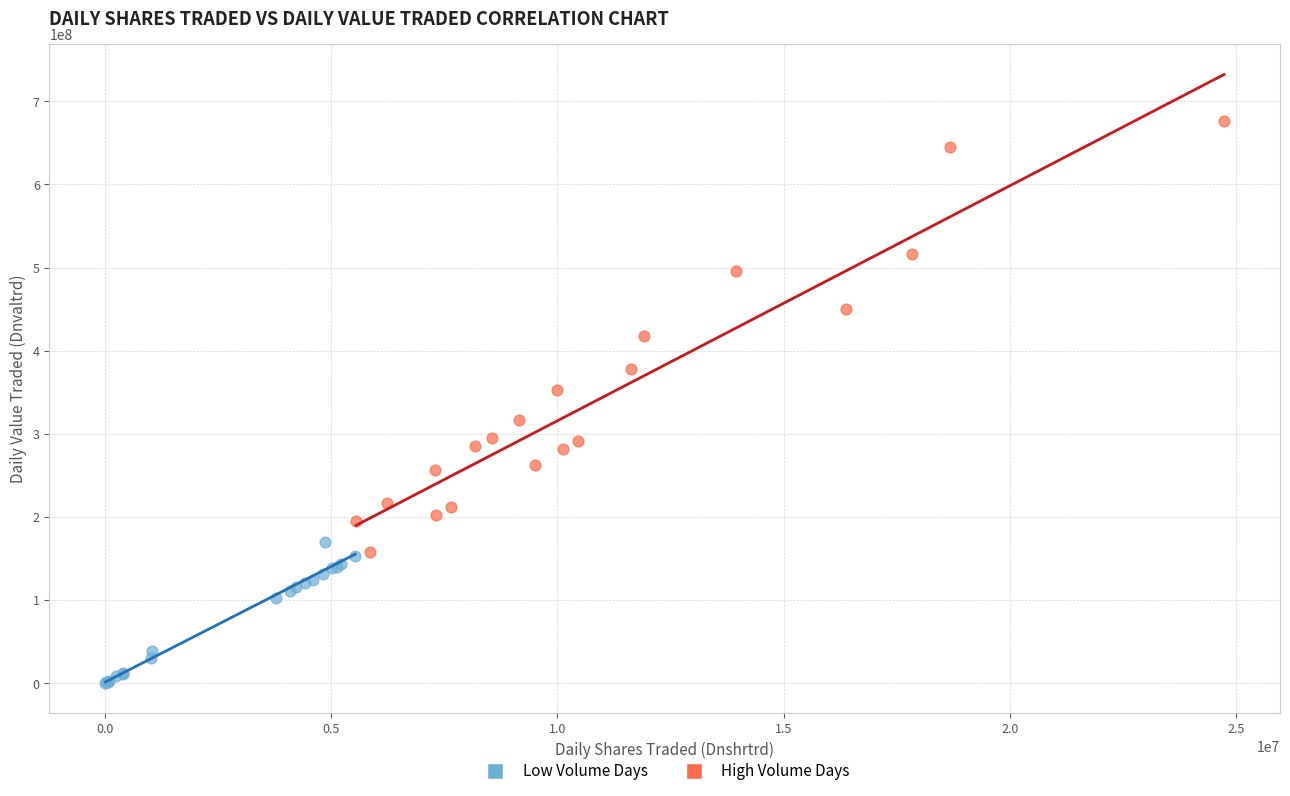

Which series contains the highest Y value?

High Volume Days